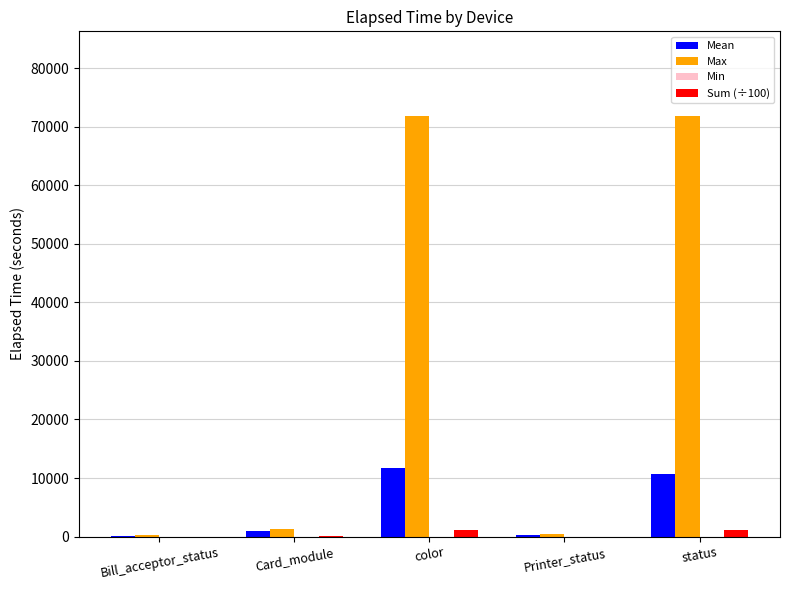

Between Printer_status and status, which series saw the biggest shift?

Max